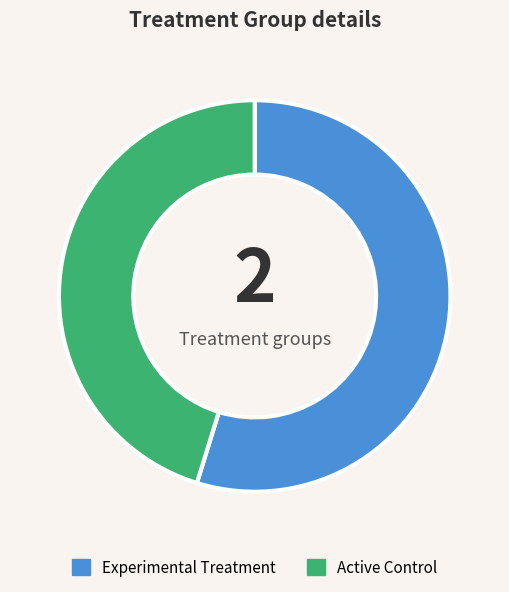

Between Experimental Treatment and Active Control, which is larger?

Experimental Treatment